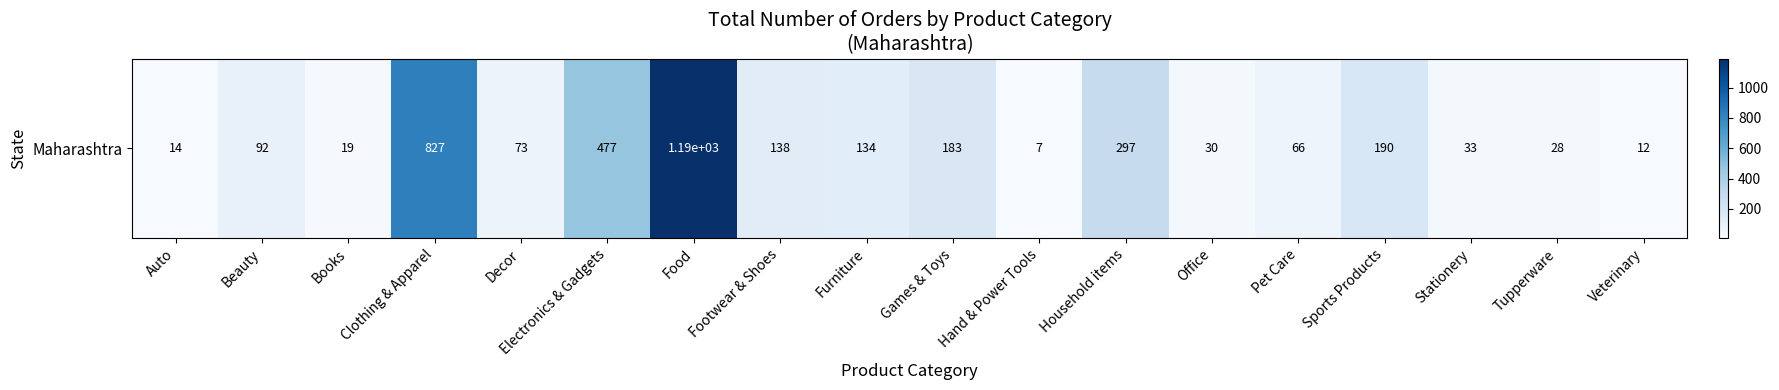

What is the sum of all values?

3811